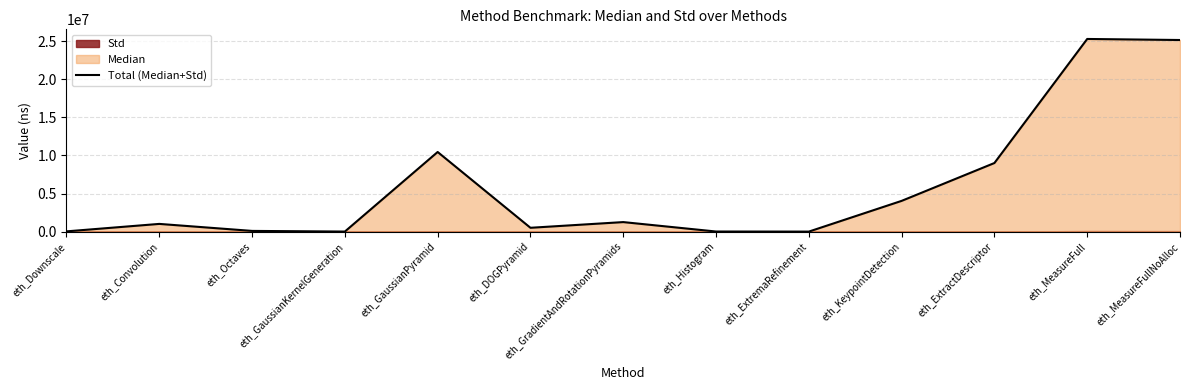

How many interior local valleys (lower than both neighbors) does the data have?

3